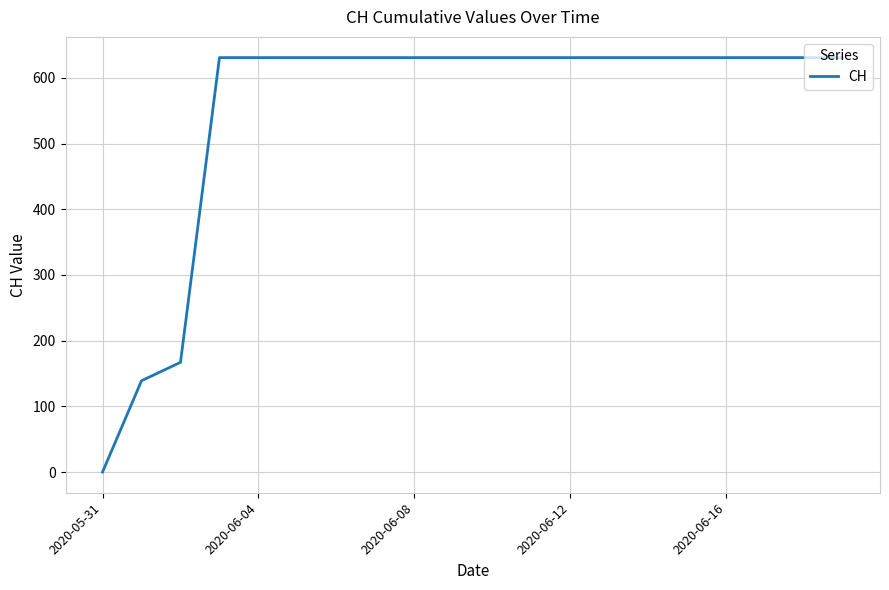

What is the maximum value shown in the chart?

631